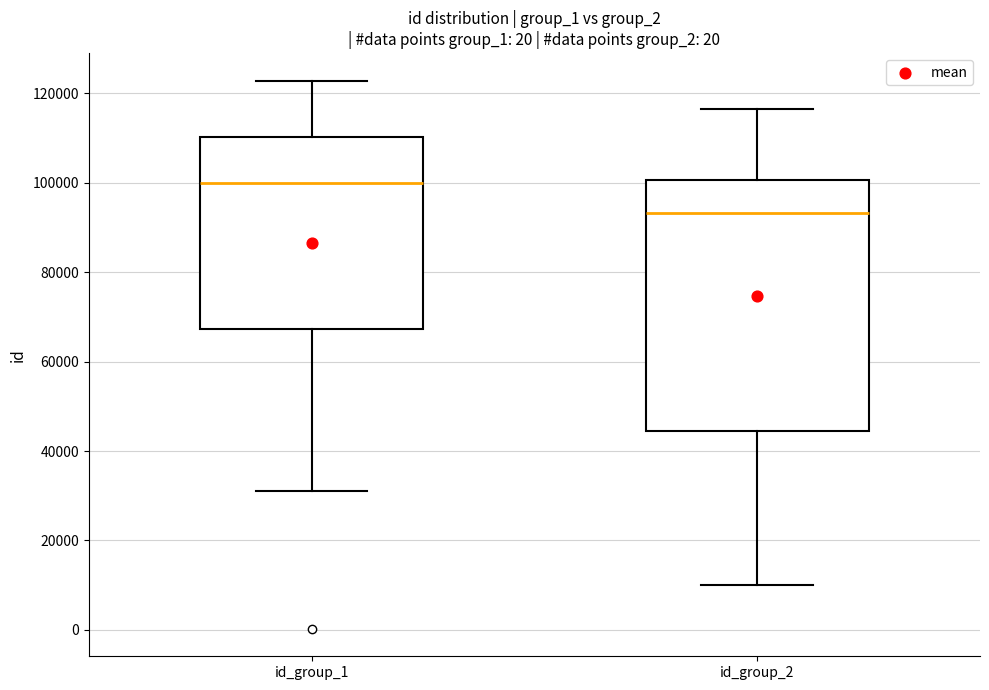

Which box is the tallest, from its lower edge to its upper edge?

id_group_2